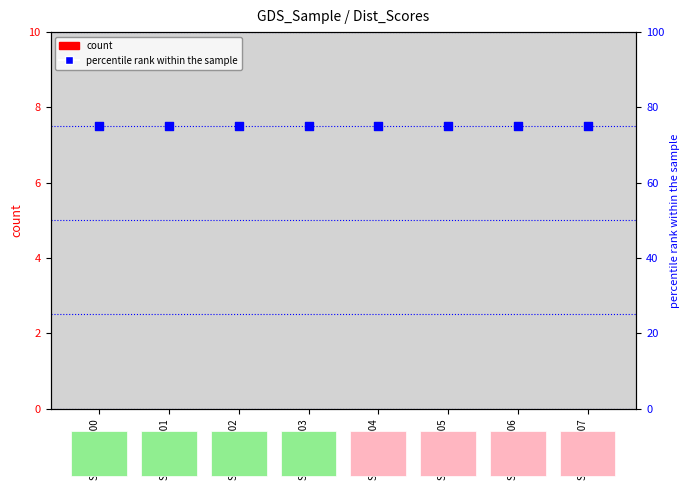

What are all the series names shown in the legend?

count, percentile rank within the sample